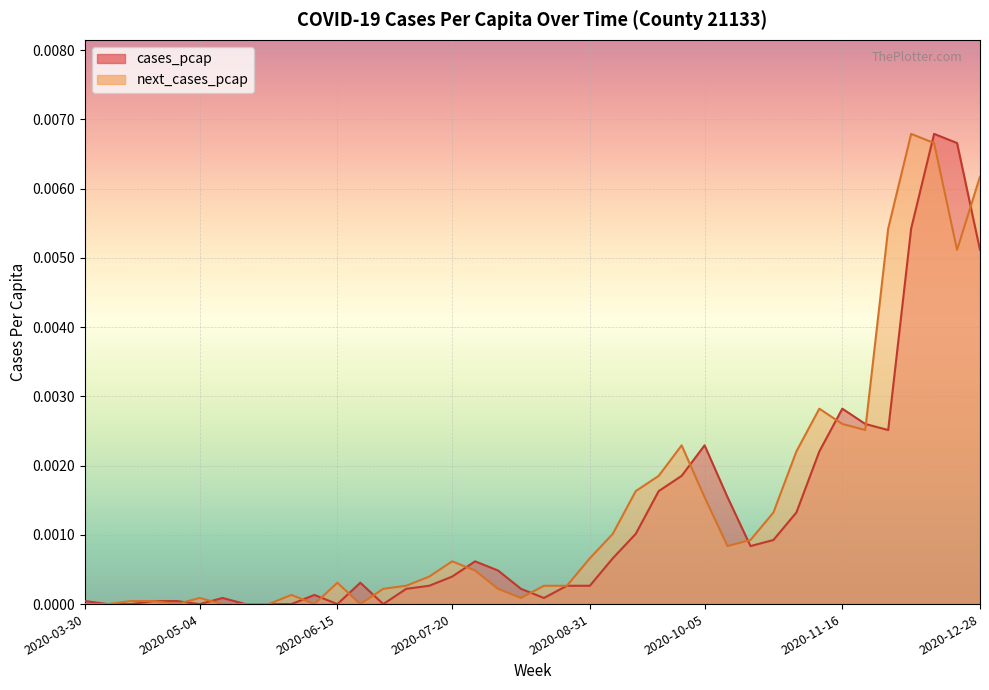

How many values in cases_pcap are above zero?

32